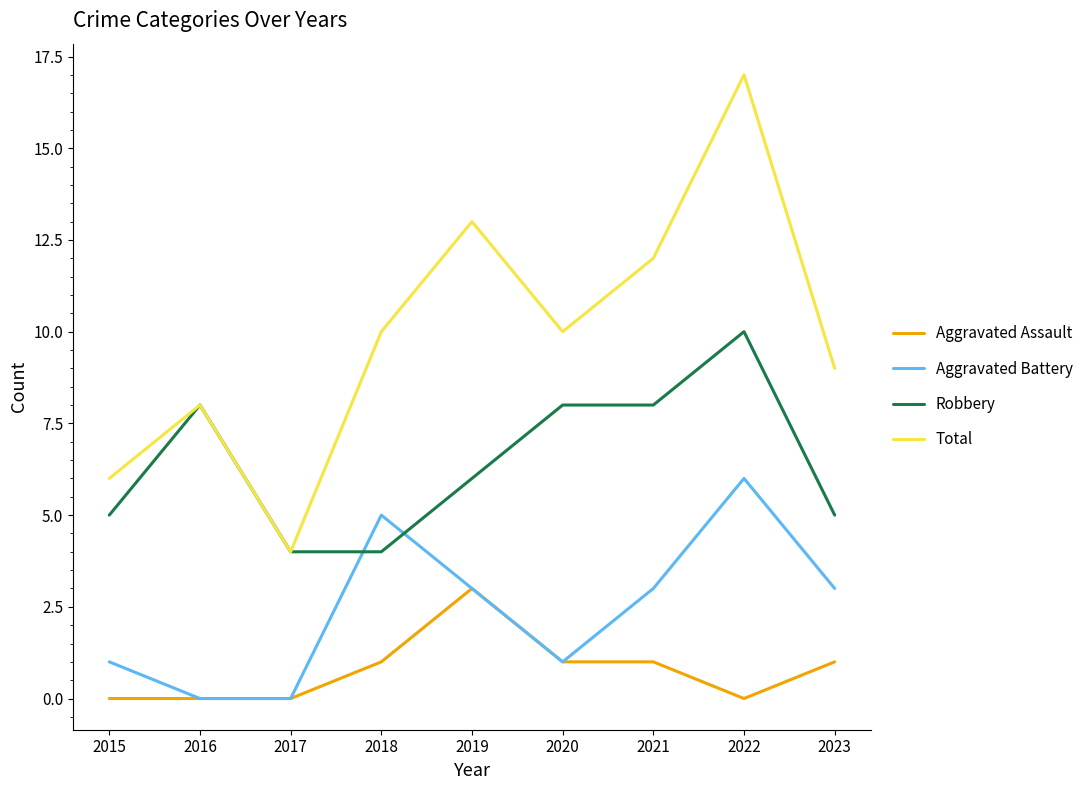

True or false: Robbery and Aggravated Assault cross at least once.

False